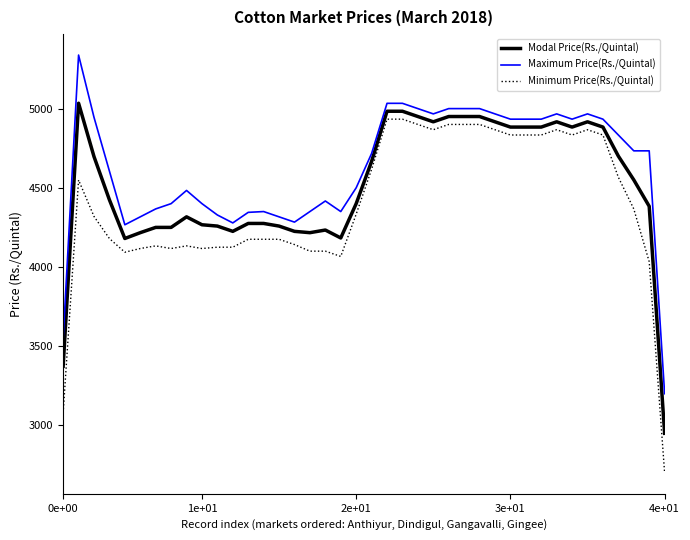

True or false: Minimum Price(Rs./Quintal) and Maximum Price(Rs./Quintal) intersect in this chart.

False